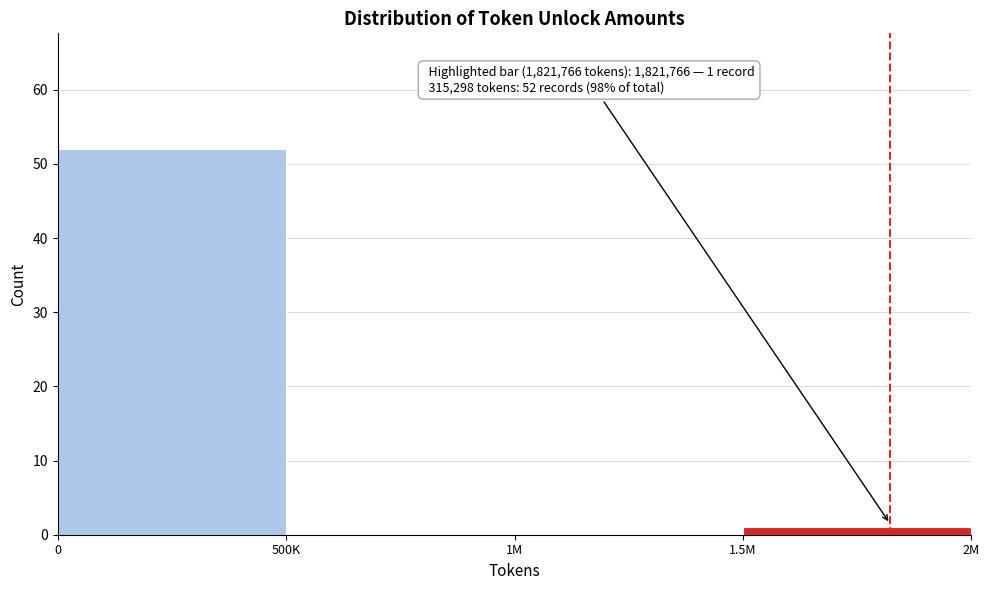

What is the sum of all values?

53